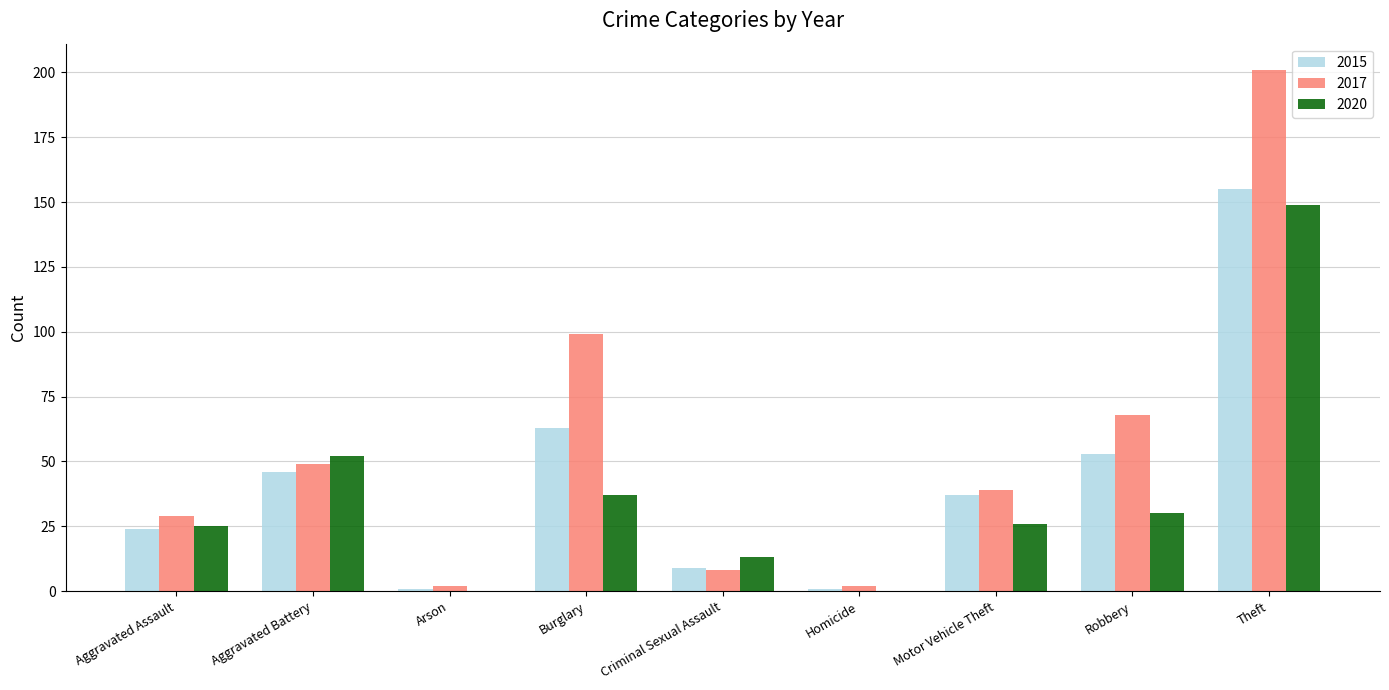

What is the sum of all 2020 values?

332